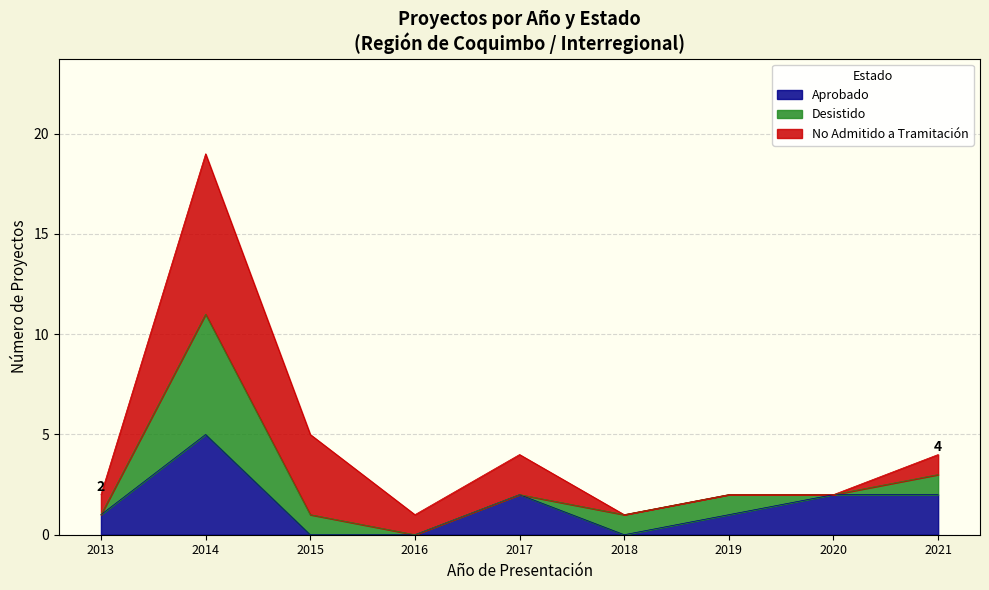

Which category has the highest value in the Aprobado series?

2014